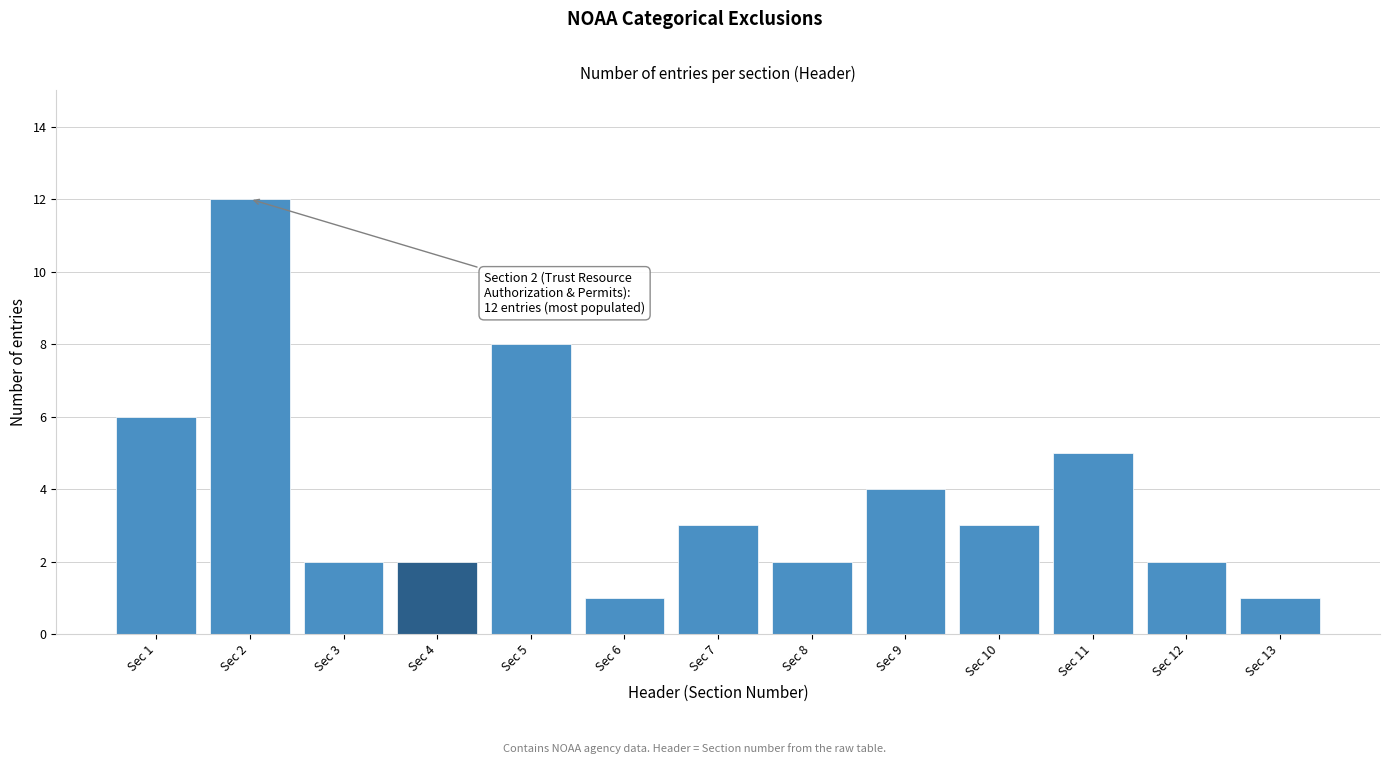

Reading left to right, transcribe all the data shown in this chart.

6	12	2	2	8	1	3	2	4	3	5	2	1